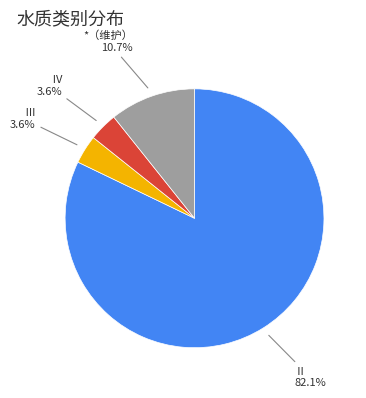

Is there a majority slice in this chart?

Yes